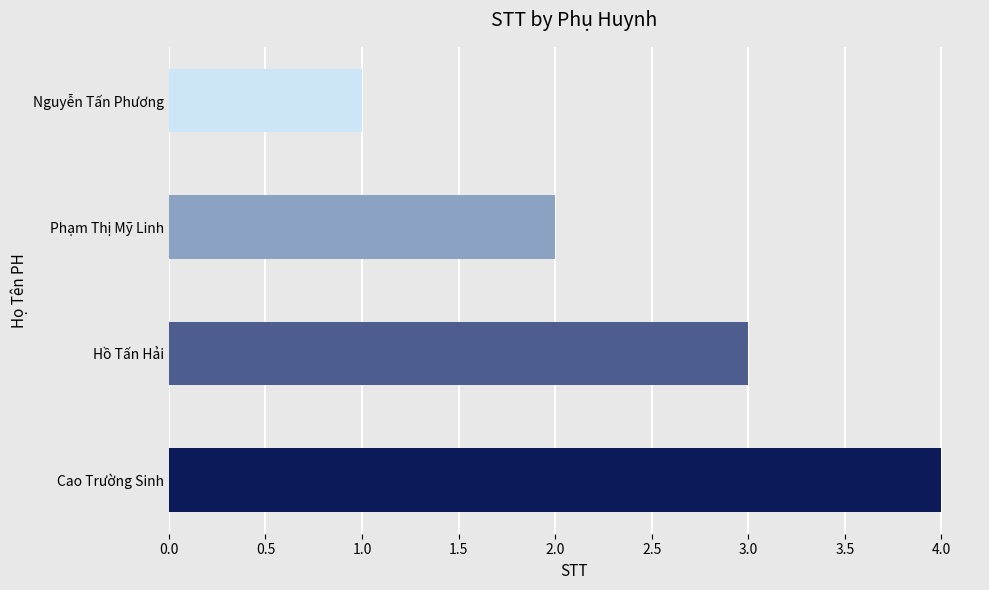

Rank the categories by value from highest to lowest.

Cao Trường Sinh, Hồ Tấn Hải, Phạm Thị Mỹ Linh, Nguyễn Tấn Phương